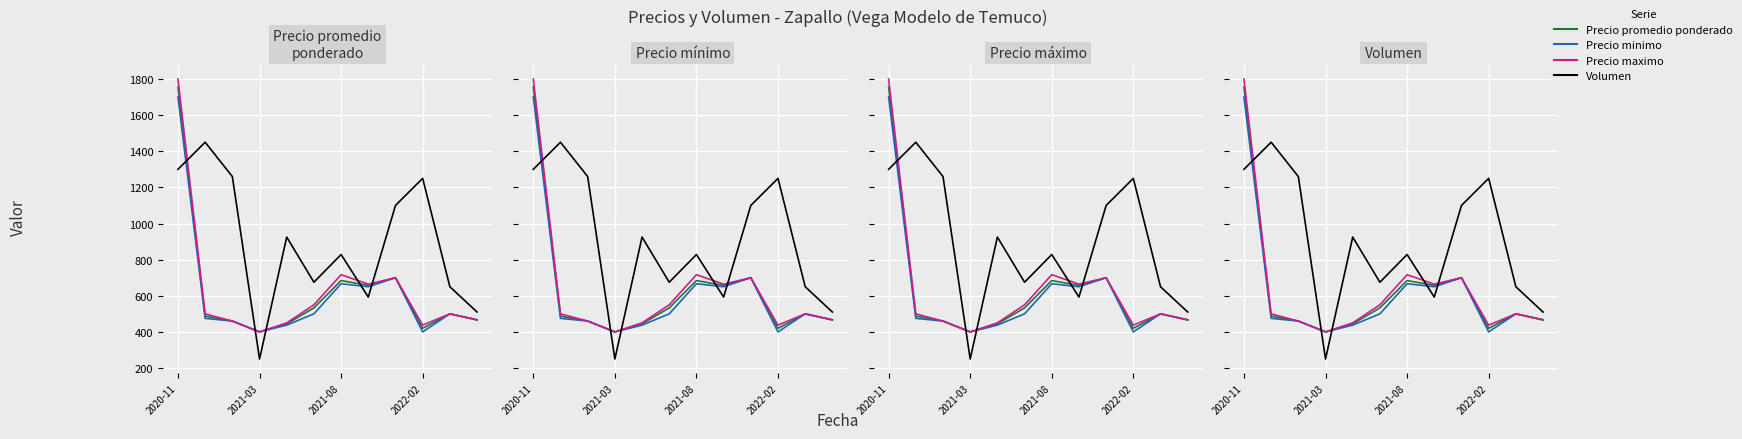

At how many categories does at least one series exceed 1168?

4